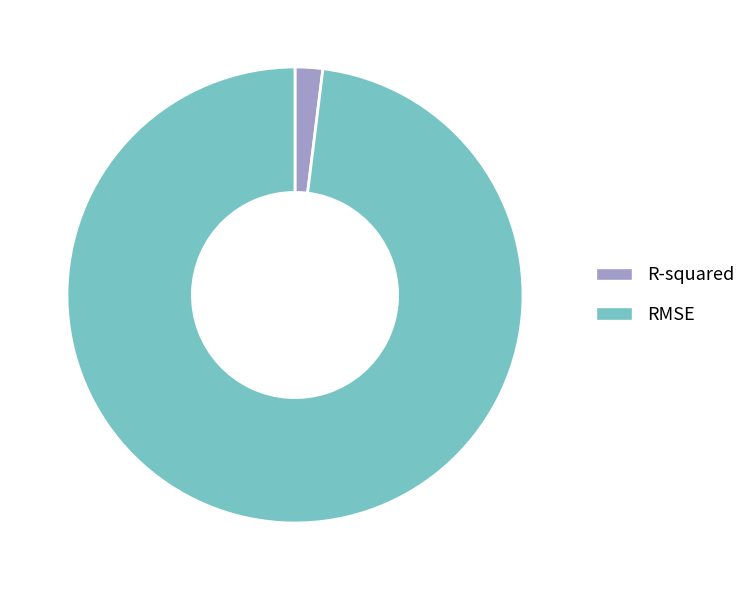

Is it true that R-squared is 2% of the pie?

True